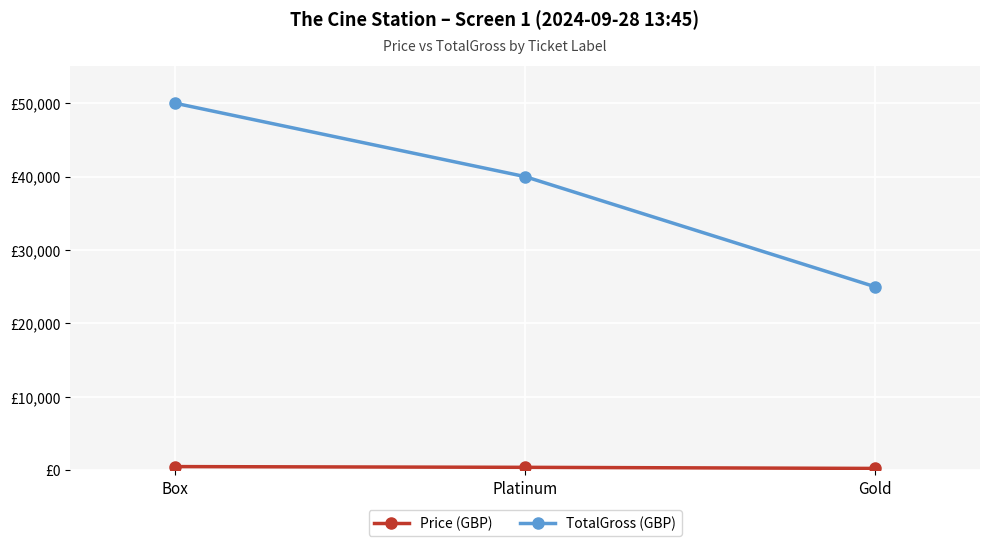

Does the chart have visible grid lines?

Yes